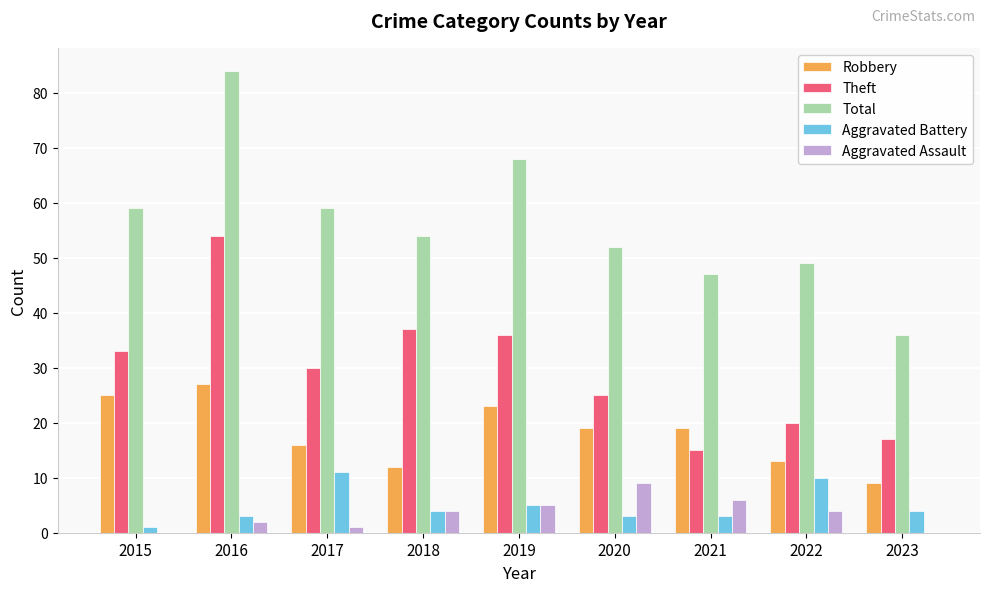

At which label is Aggravated Battery closest to 6?

2019